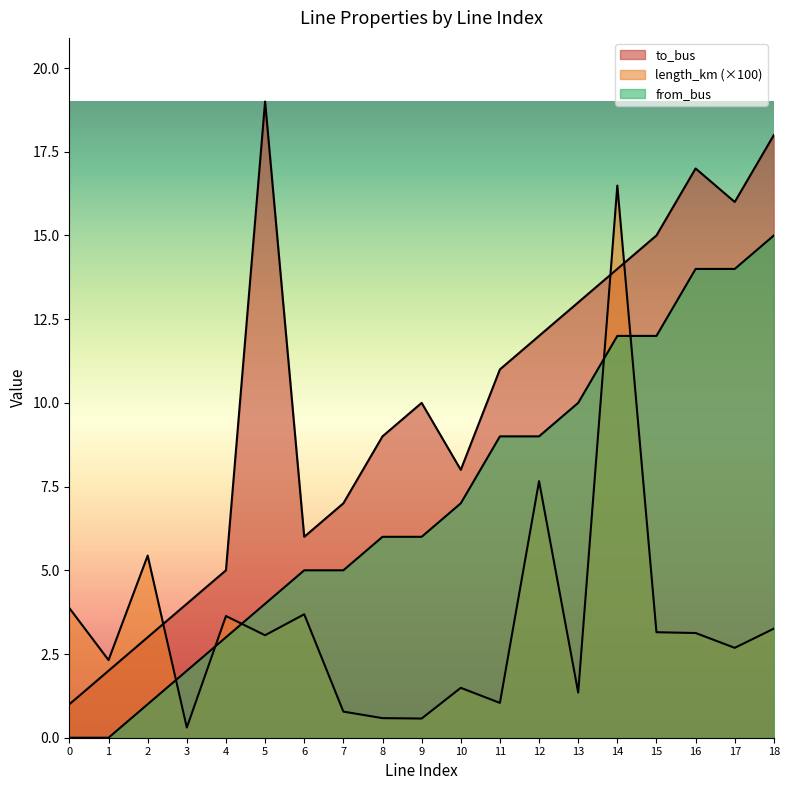

Reading right to left, list all the values displayed in this chart.

to_bus: 18.0	16.0	17.0	15.0	14.0	13.0	12.0	11.0	8.0	10.0	9.0	7.0	6.0	19.0	5.0	4.0	3.0	2.0	1.0
length_km: 3.3	2.7	3.1	3.2	16.5	1.3	7.7	1.0	1.5	0.6	0.6	0.8	3.7	3.1	3.6	0.3	5.4	2.3	3.9
from_bus: 15.0	14.0	14.0	12.0	12.0	10.0	9.0	9.0	7.0	6.0	6.0	5.0	5.0	4.0	3.0	2.0	1.0	0.0	0.0